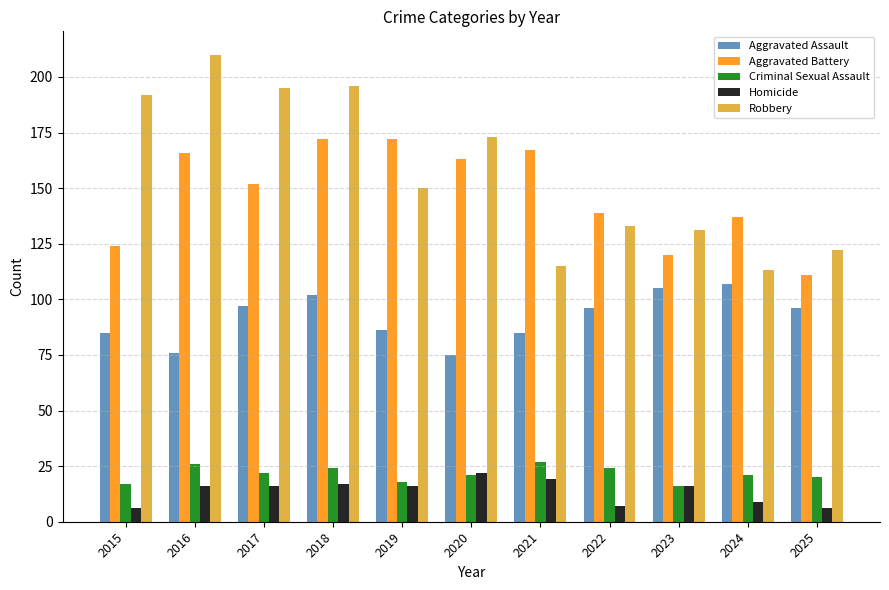

What is the average value of the Robbery series?

157